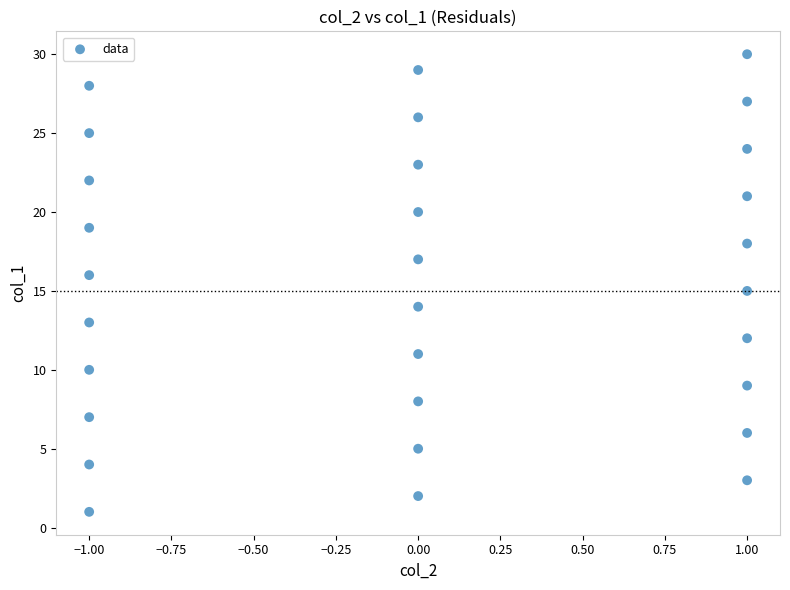

What is the range of Y values (max minus min)?

29